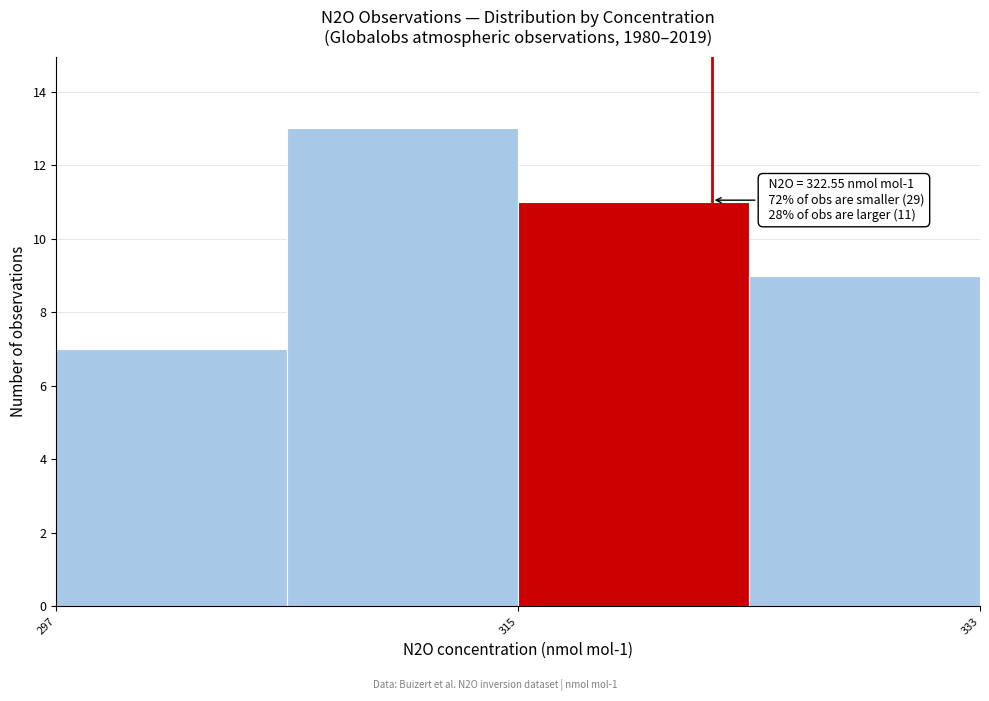

Which range on the x-axis has the tallest bar?

306 to 315